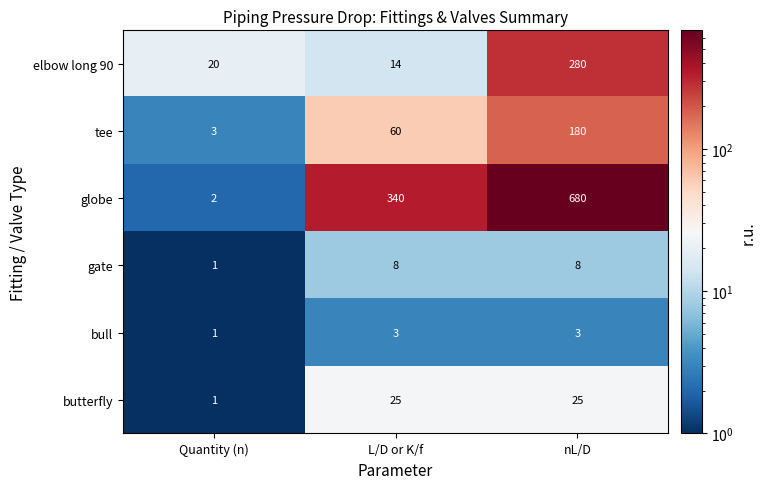

What is the sum of all elbow long 90 values?

314